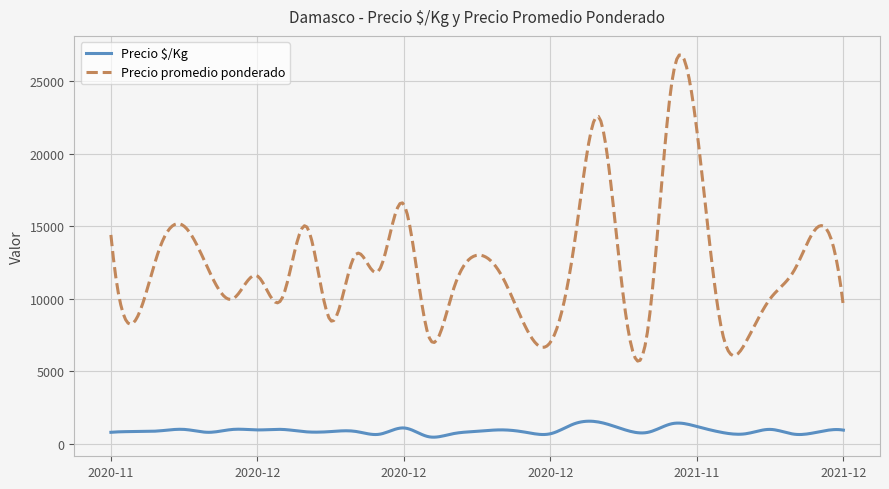

Which series has the largest range (max minus min)?

Precio promedio ponderado